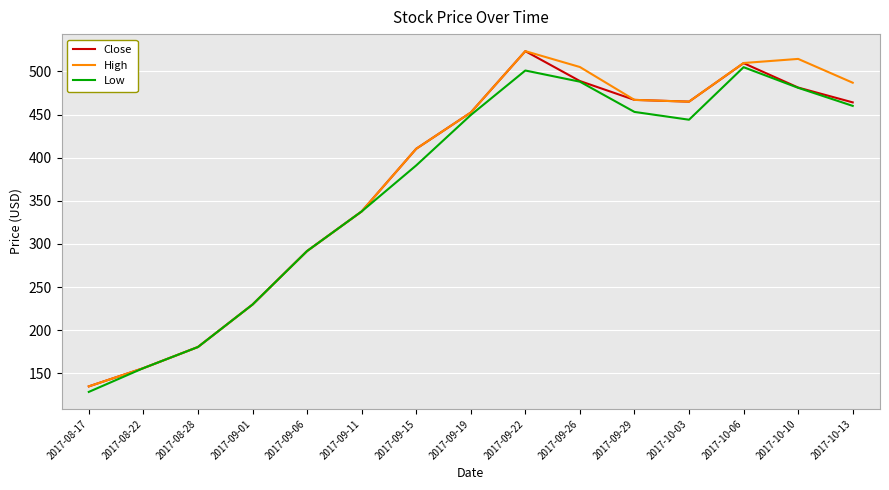

What is the maximum value for Low?

504.9